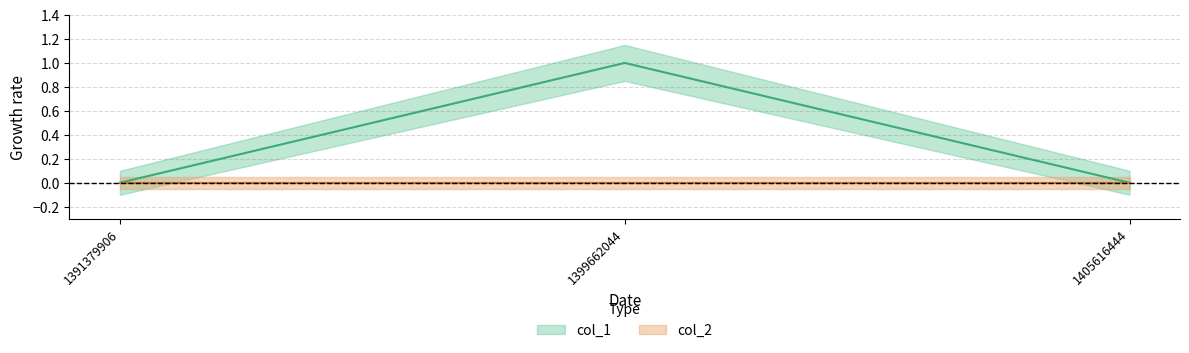

Is it true that the value at 1391379906 is 1?

False